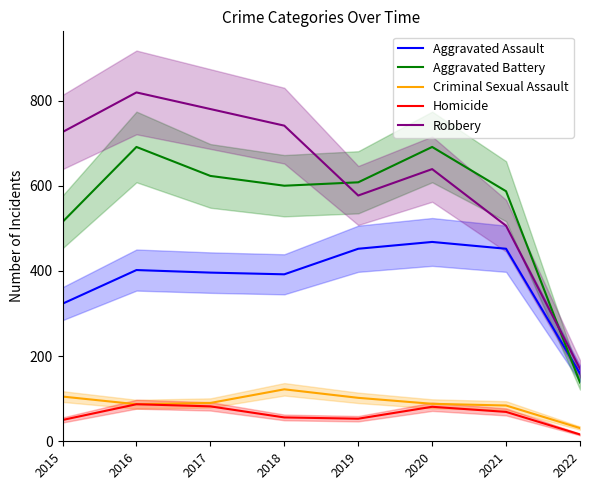

What is the sum of all Aggravated Battery values?

4453